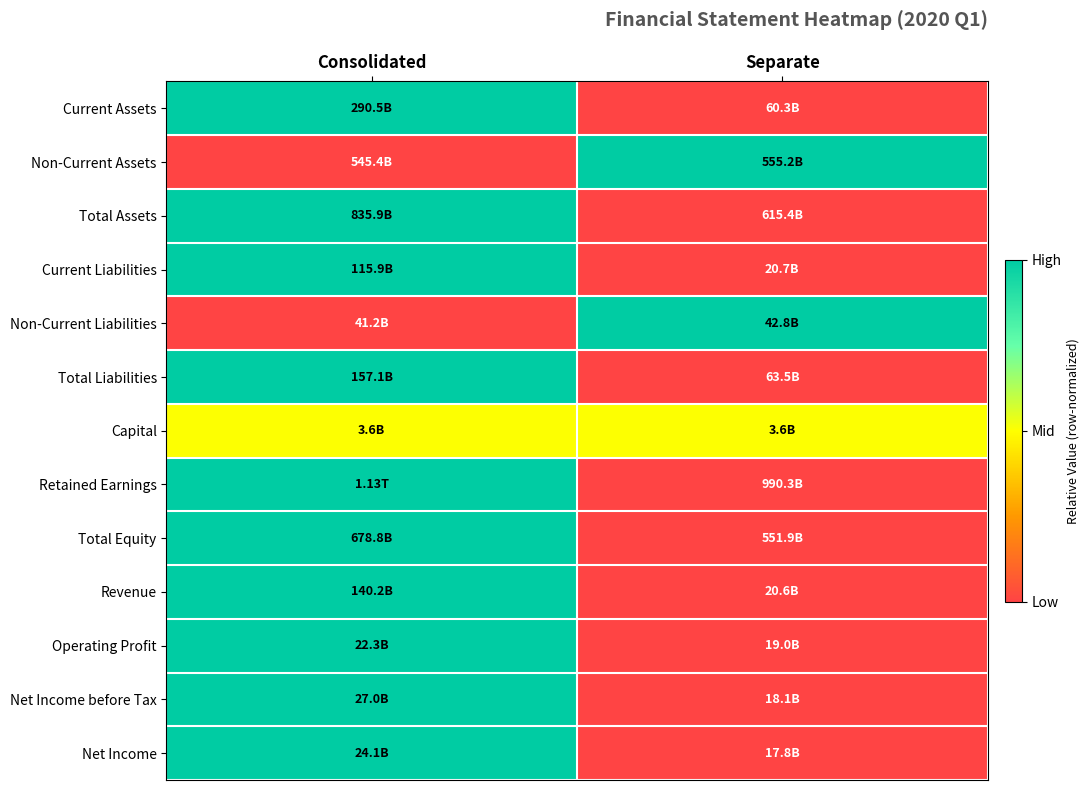

Between Consolidated and Separate, which is larger?

Consolidated